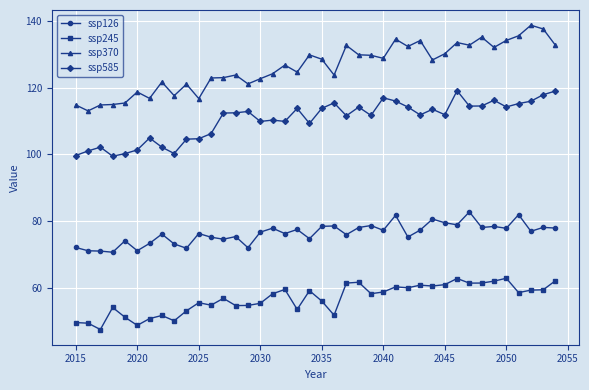

What is the highest value of the ssp126 series?

82.7